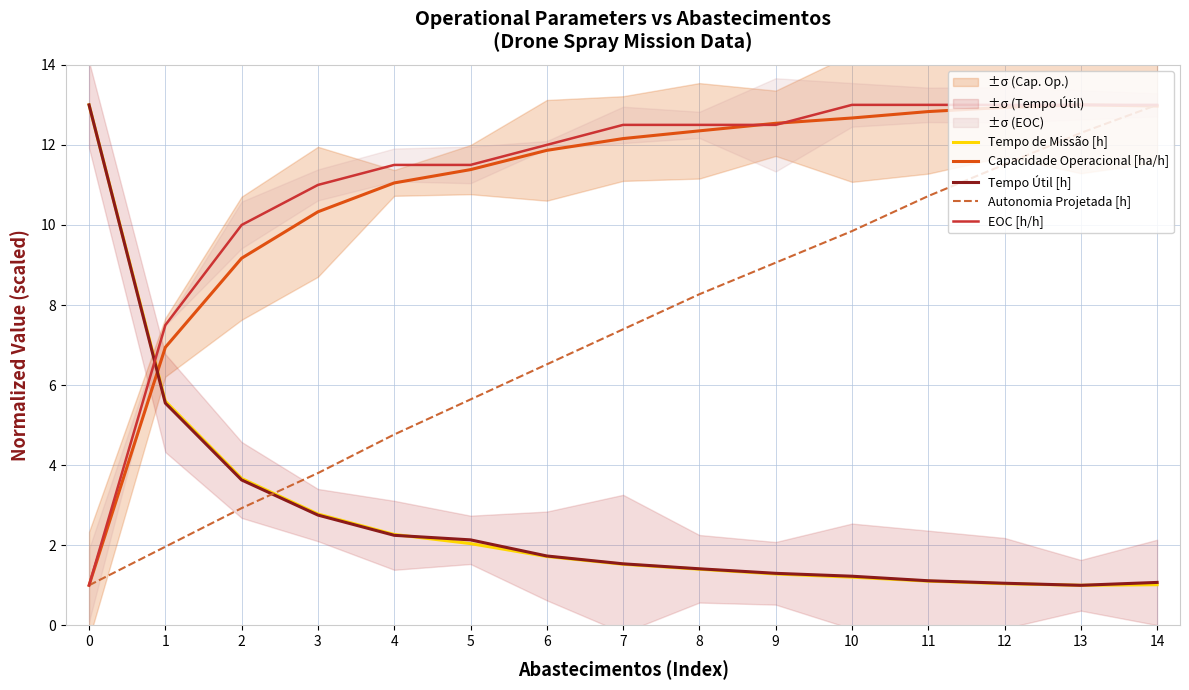

Does the chart have visible grid lines?

Yes